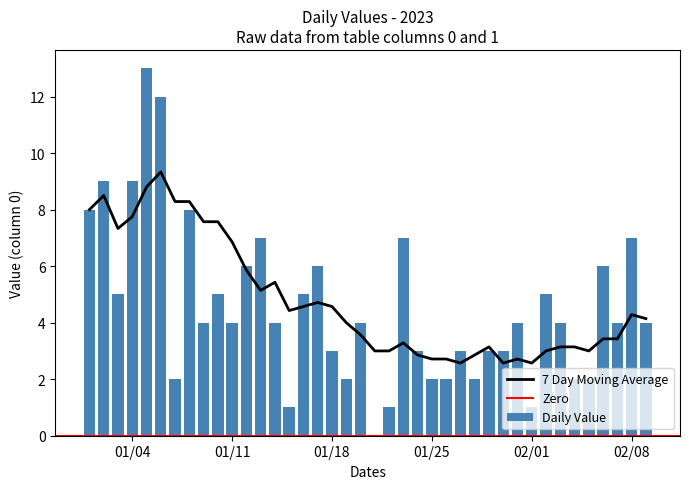

What is the sum of all Daily Value values?

182